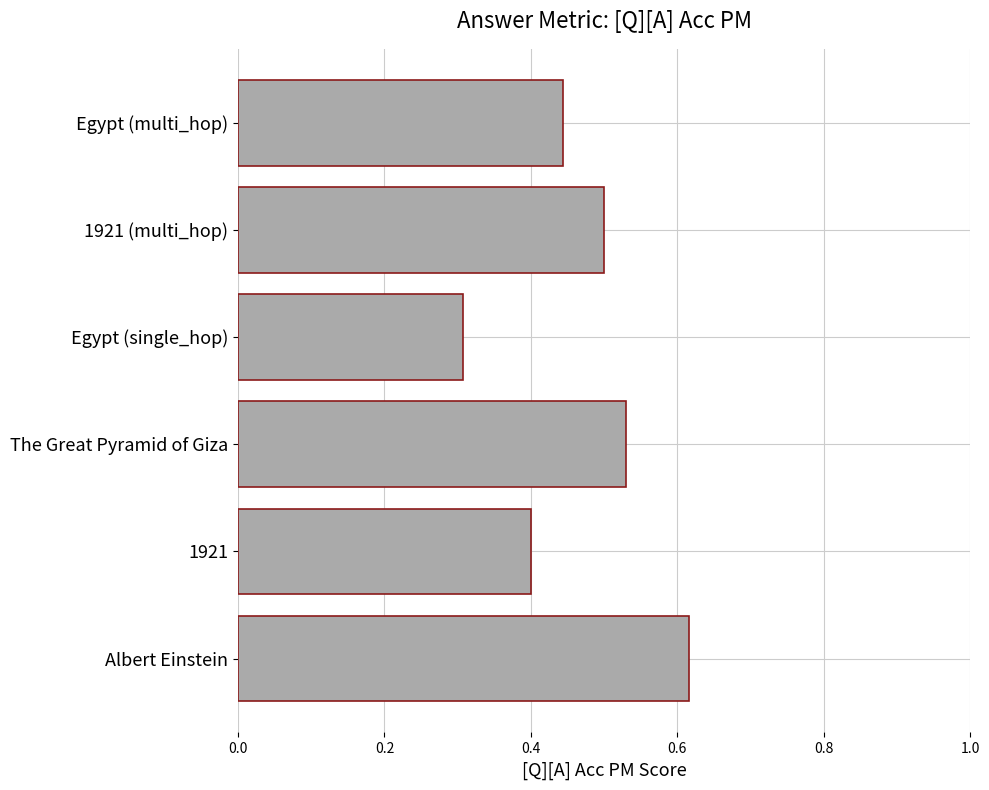

Rank the categories by value from lowest to highest.

Egypt (single_hop), 1921, Egypt (multi_hop), 1921 (multi_hop), The Great Pyramid of Giza, Albert Einstein